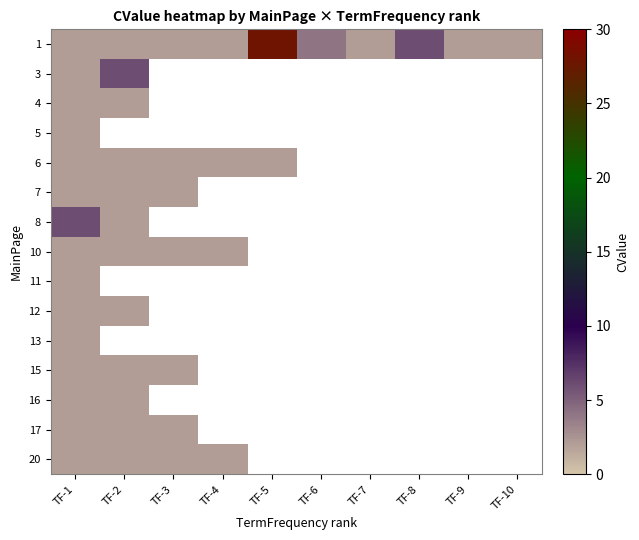

At which category is the sum across all series the highest?

TF-1